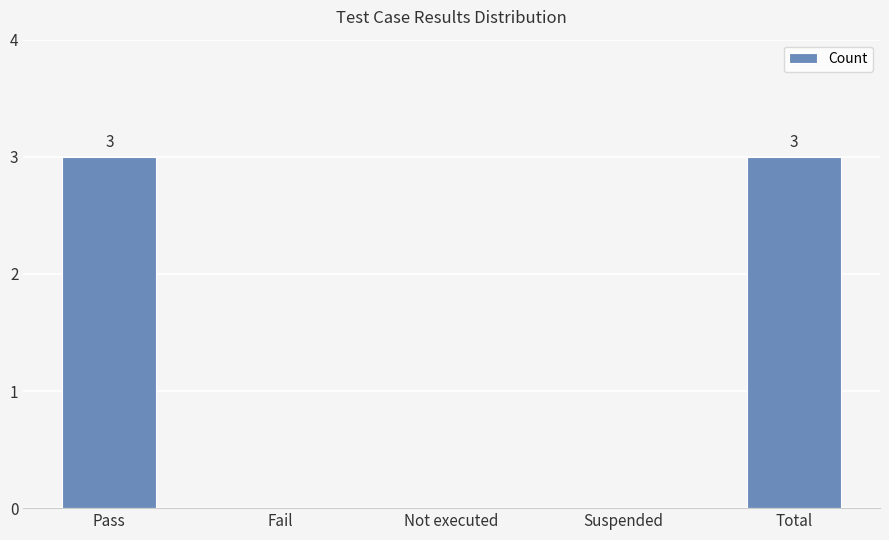

How many series are shown in this chart?

1